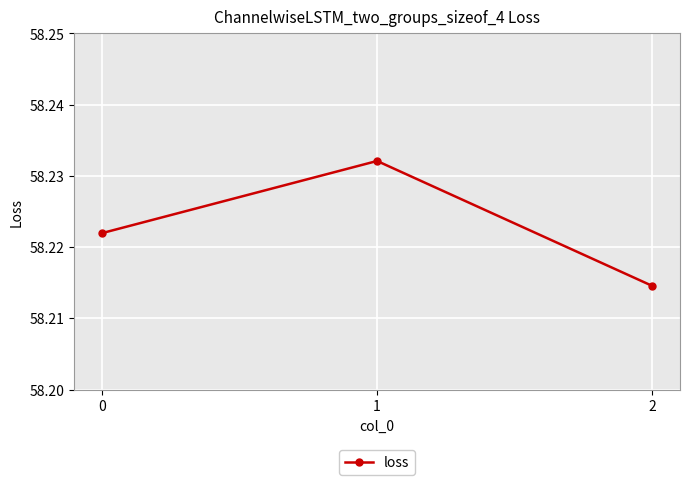

How many values are between 58 and 59?

3